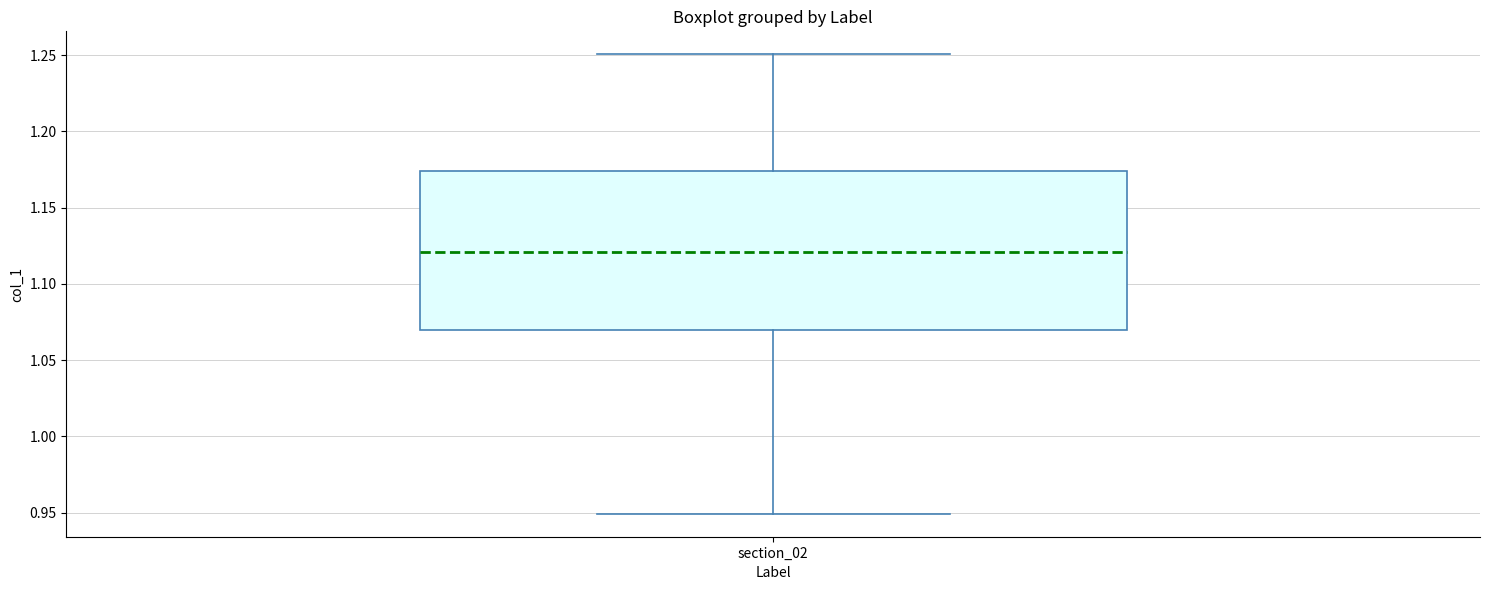

Where does the median line of the box for section_02 sit on the y-axis? The values are not printed on the chart, so give them approximately, as read against the axis.

1.120